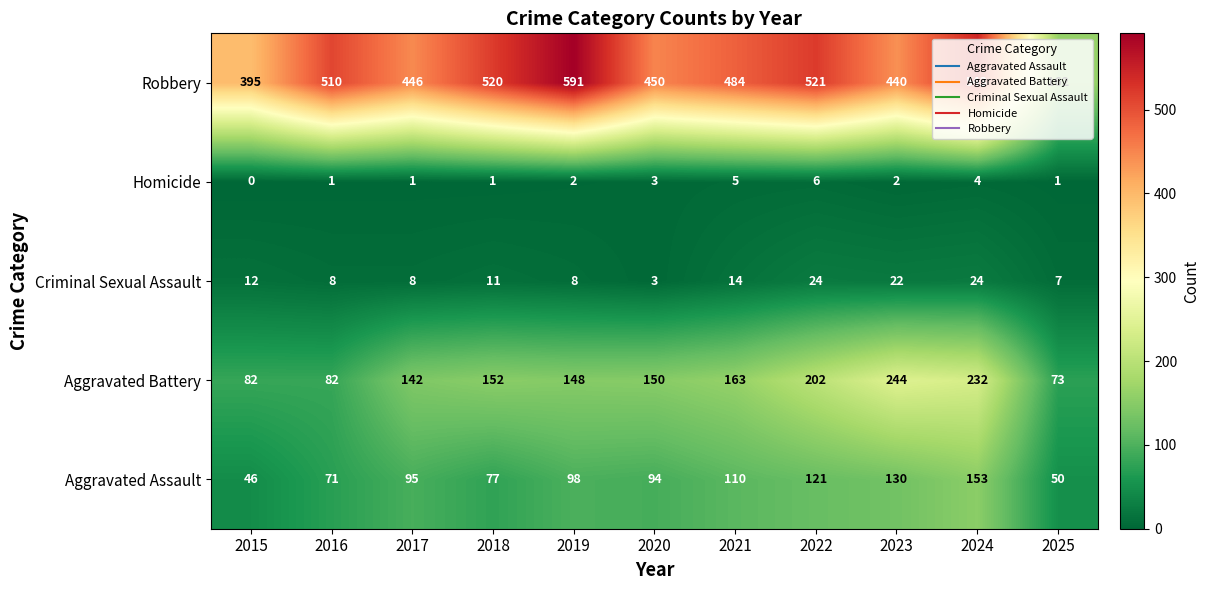

True or false: Aggravated Battery has a value of 73 at 2025.

True